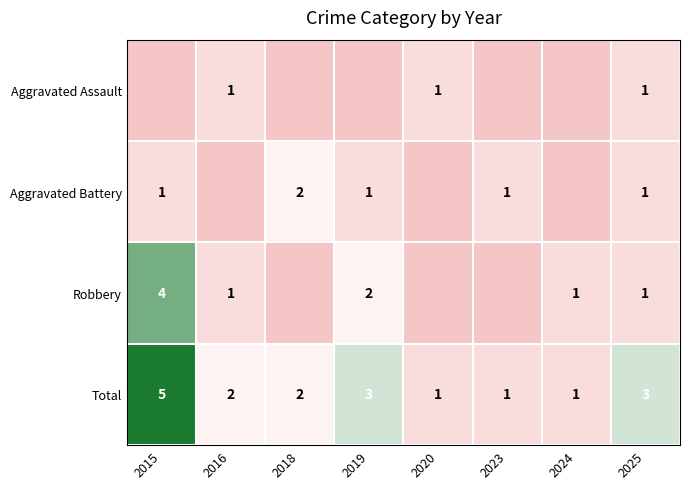

What is the spread (max minus min) of values at 2016?

1.0